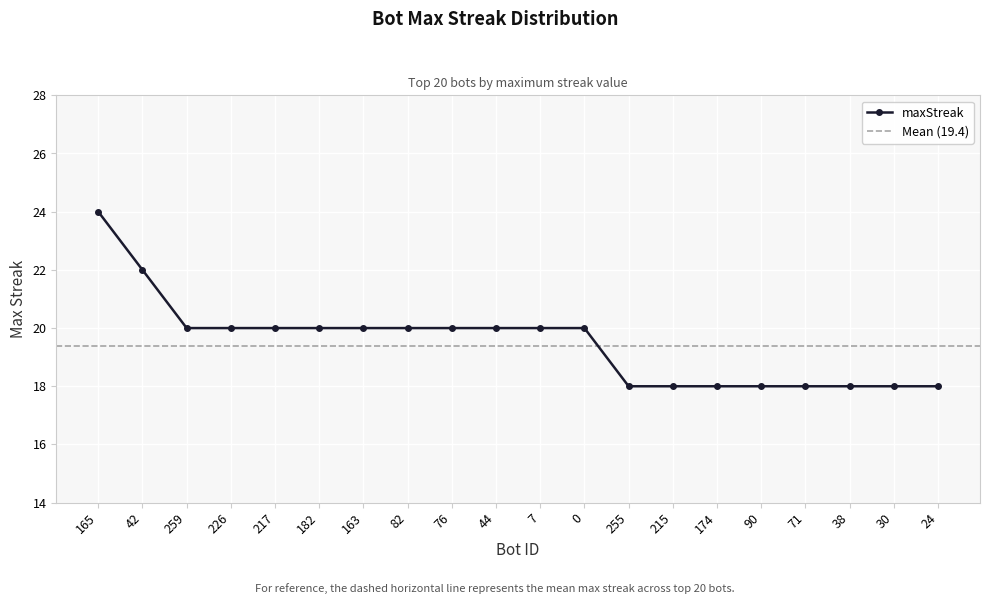

Does the chart display data point markers on the line(s)?

Yes